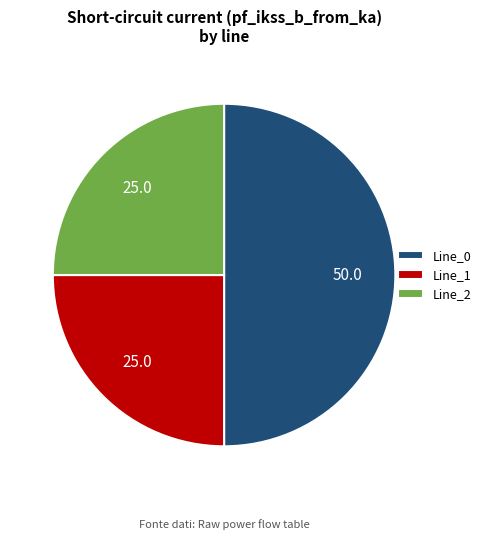

Which slice is the largest?

Line_0